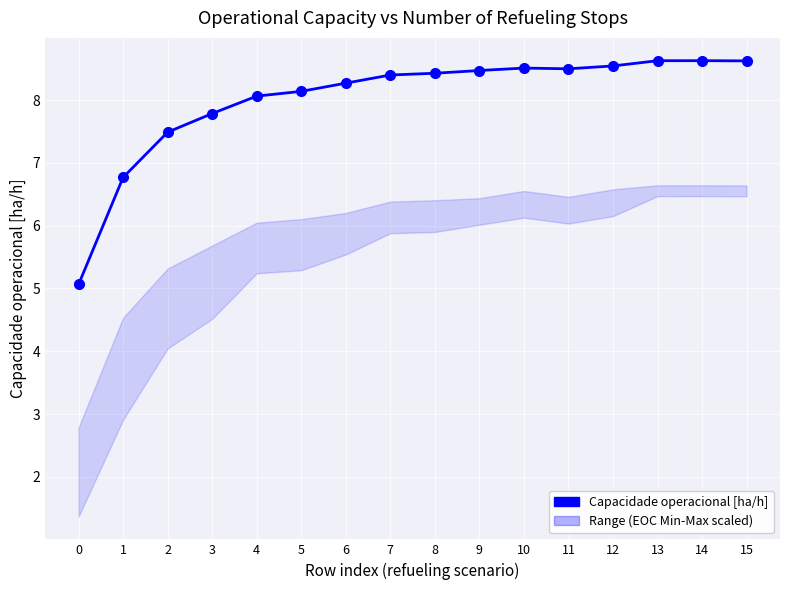

List the labels in order of value, largest first.

14, 13, 15, 12, 10, 11, 9, 8, 7, 6, 5, 4, 3, 2, 1, 0